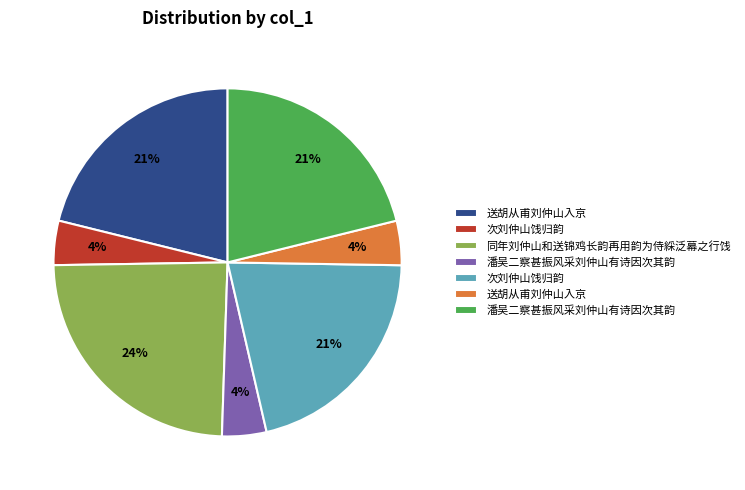

Is there a majority slice in this chart?

No